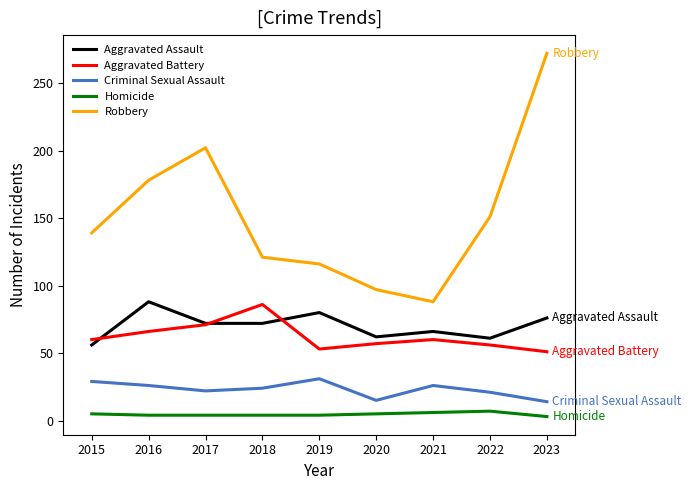

Does the chart display data point markers on the line(s)?

No